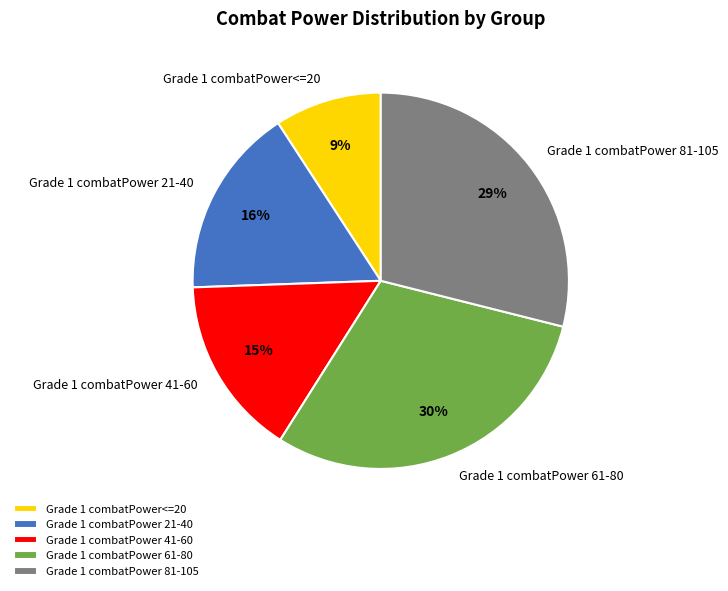

What is the ratio of the value at Grade 1 combatPower 61-80 to the value at Grade 1 combatPower 81-105?

1.0